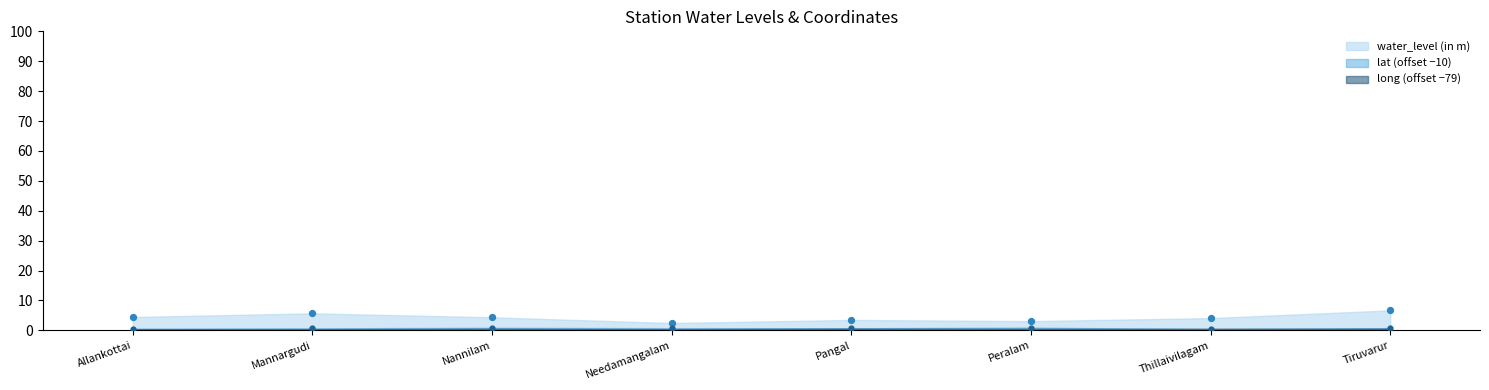

Which series has the largest Y range (max minus min)?

water_level (in m)